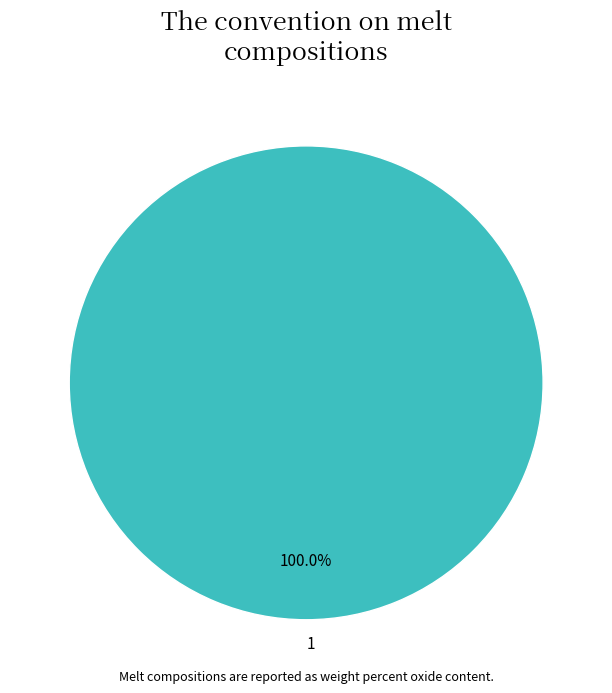

To the nearest percent, what percentage of the pie is 1?

100%